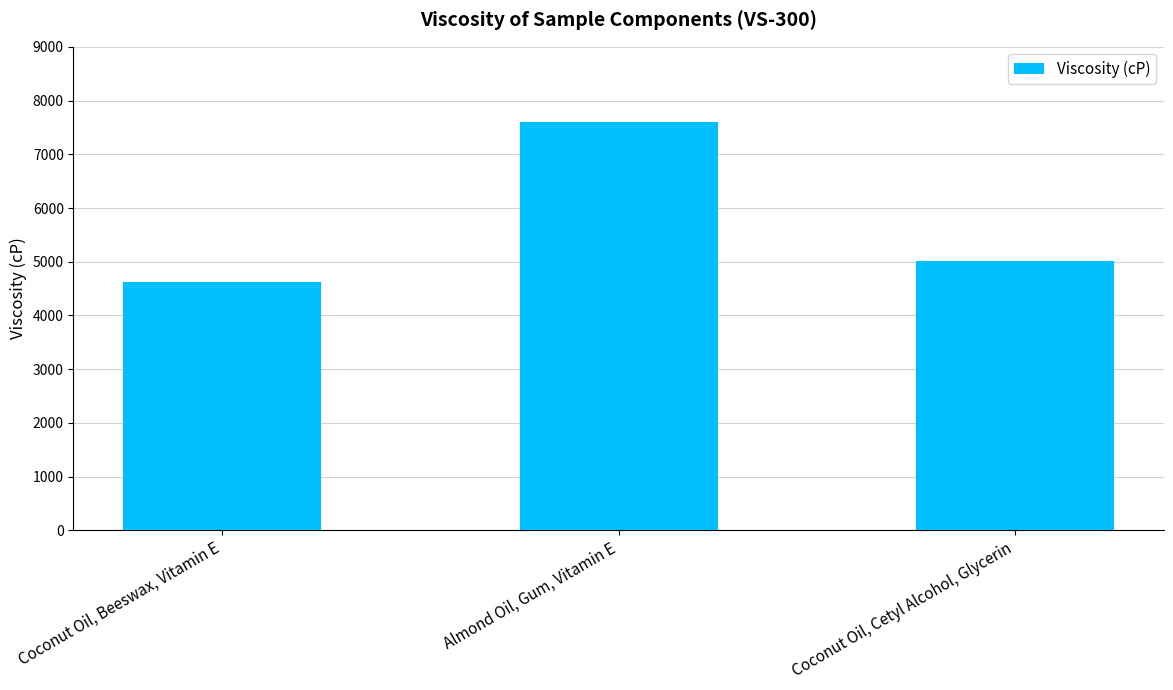

What is the label of the 3rd bar from the right?

Coconut Oil, Beeswax, Vitamin E